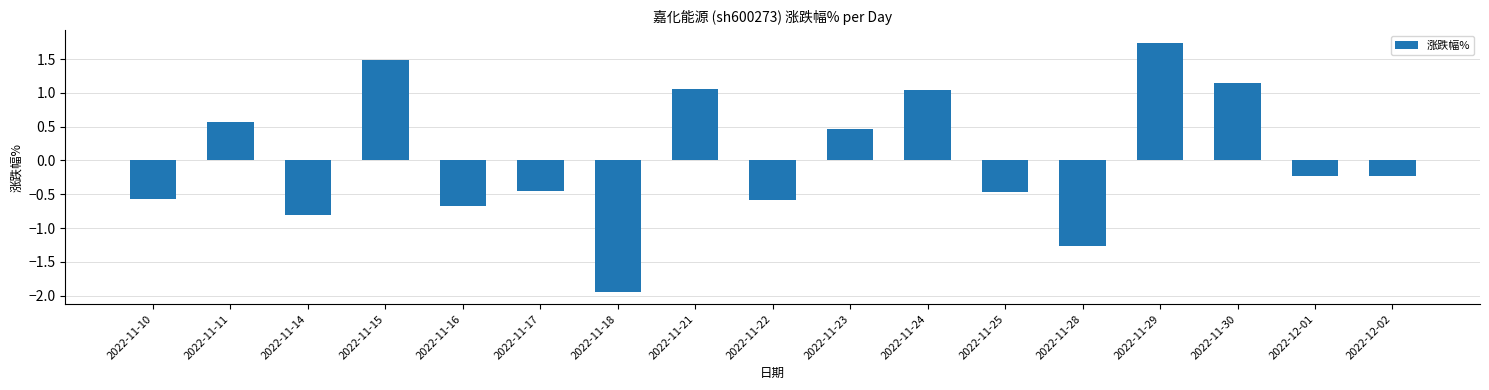

Which label corresponds to the largest value in the chart?

2022-11-29